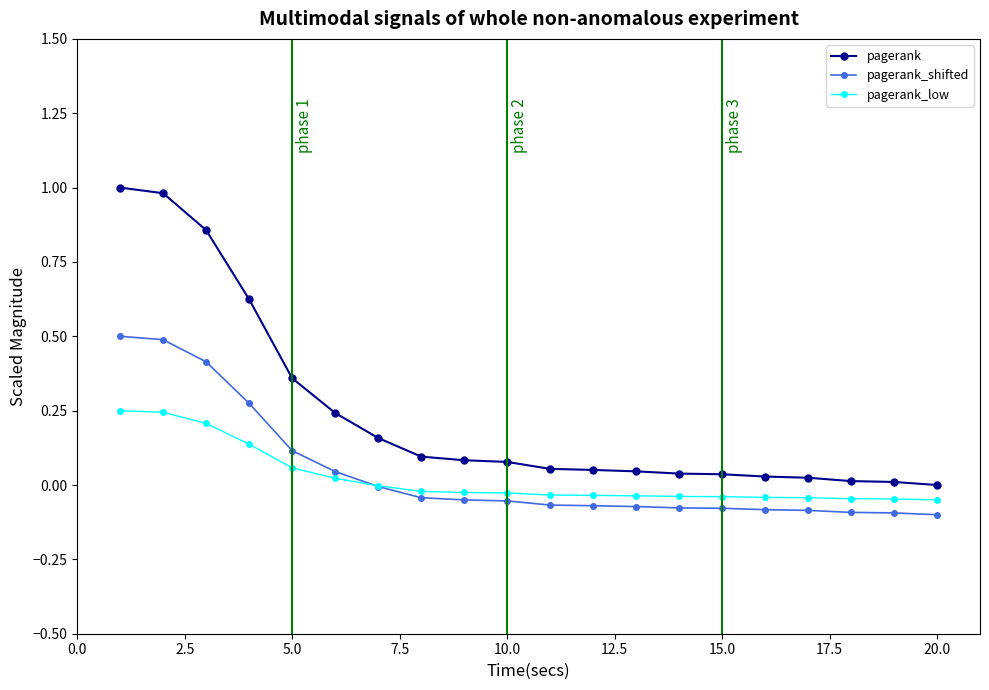

Which series has the largest range (max minus min)?

pagerank